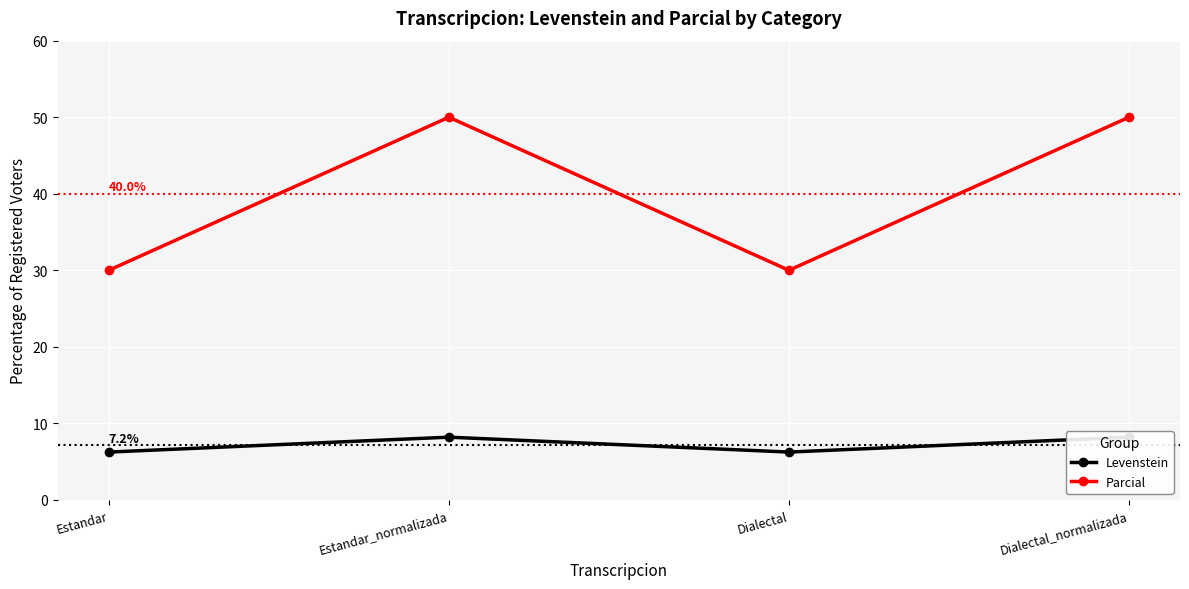

At which label does Levenstein reach its peak?

Estandar_normalizada